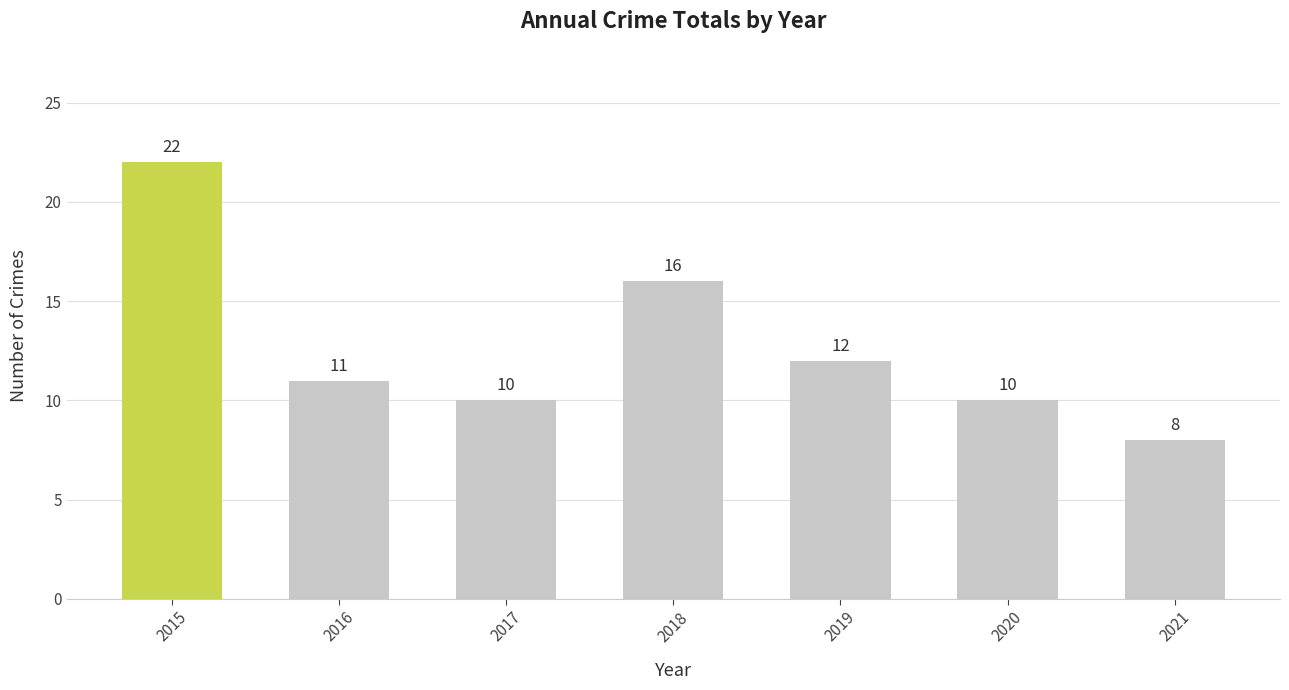

Does the chart contain any negative values?

No